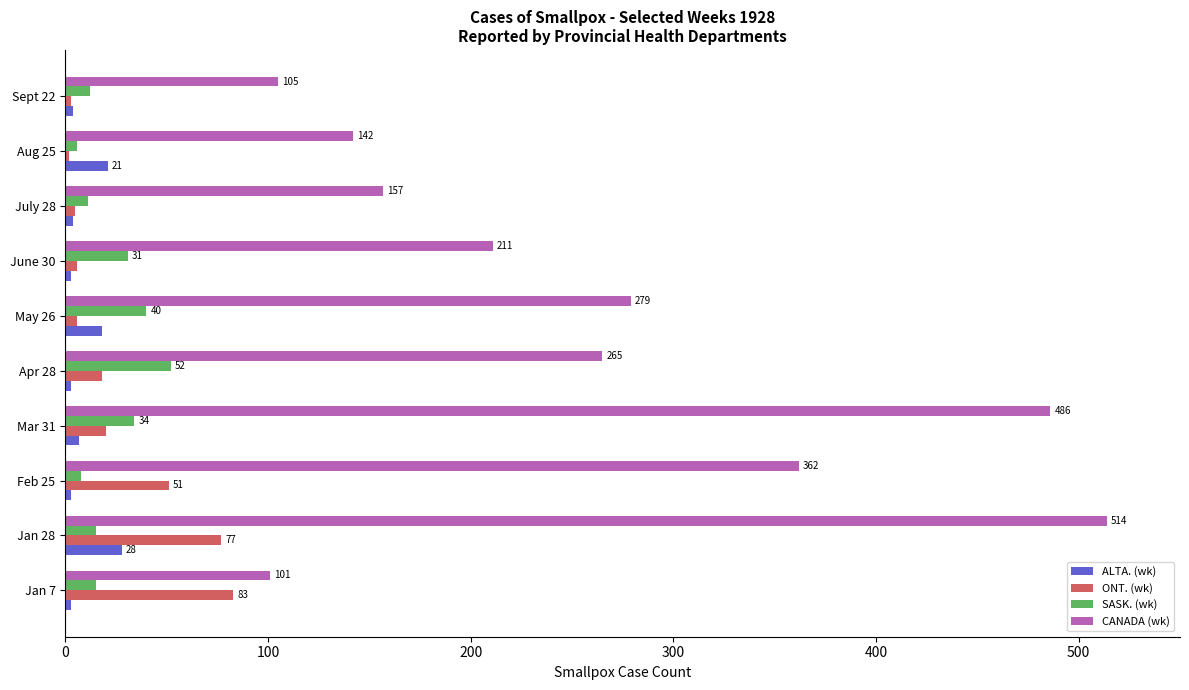

The ALTA. (wk) series shows 3 at Apr 28. True or false?

True